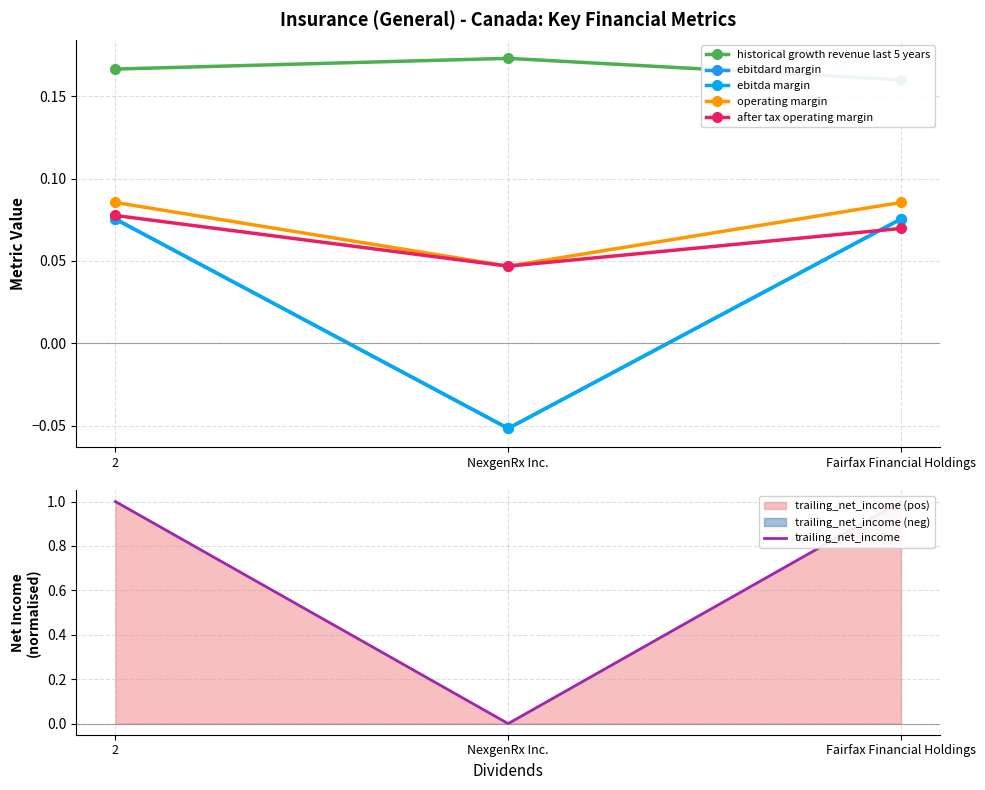

Reading right to left, list all the values displayed in this chart.

historical growth revenue last 5 years: 0.2	0.2	0.2
ebitdard margin: 0.1	-0.1	0.1
ebitda margin: 0.1	-0.1	0.1
operating margin: 0.1	0.0	0.1
after tax operating margin: 0.1	0.0	0.1
trailing_net_income: 1.0	0.0	1.0